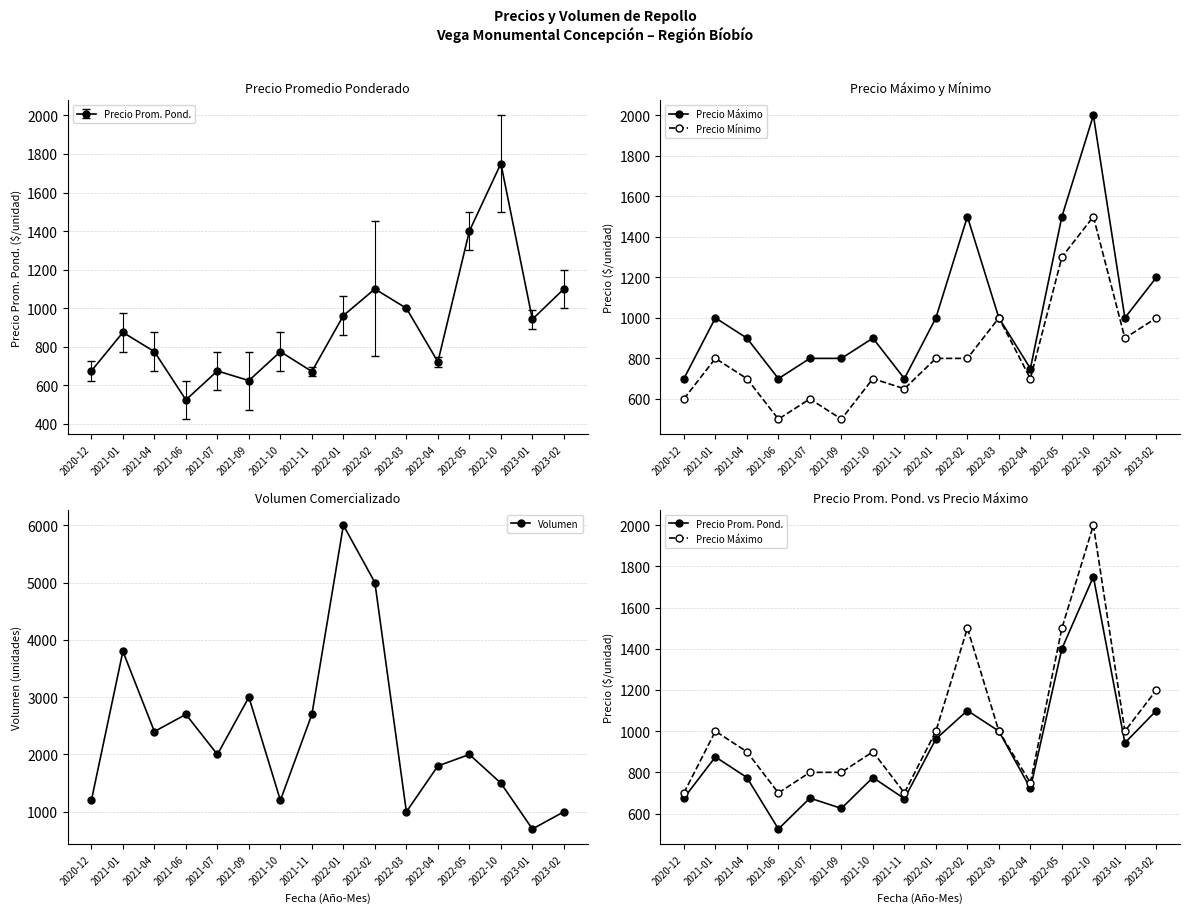

What are all the series names shown in the legend?

Precio Máximo, Precio Mínimo, Volumen, Precio Prom. Pond.